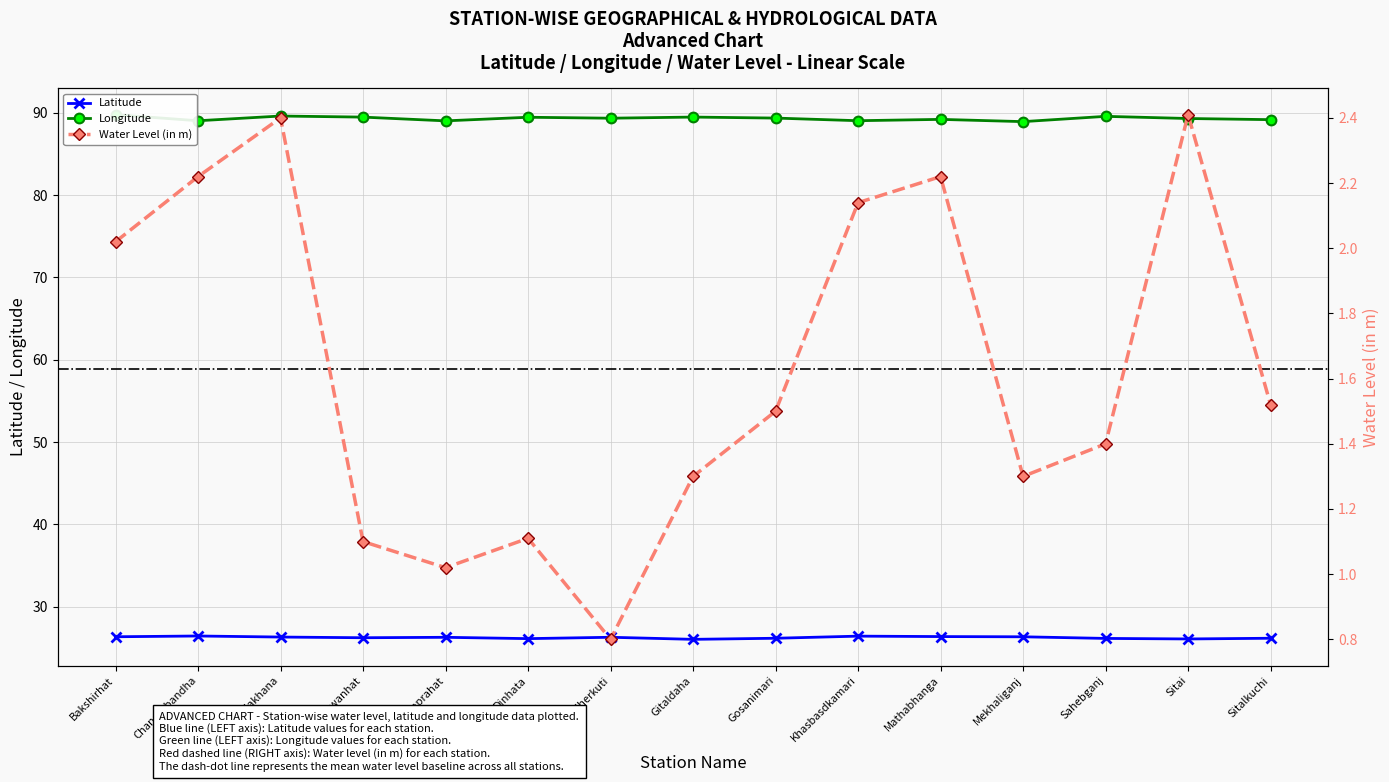

What are all the series names shown in the legend?

lat, long, water_level (in m)